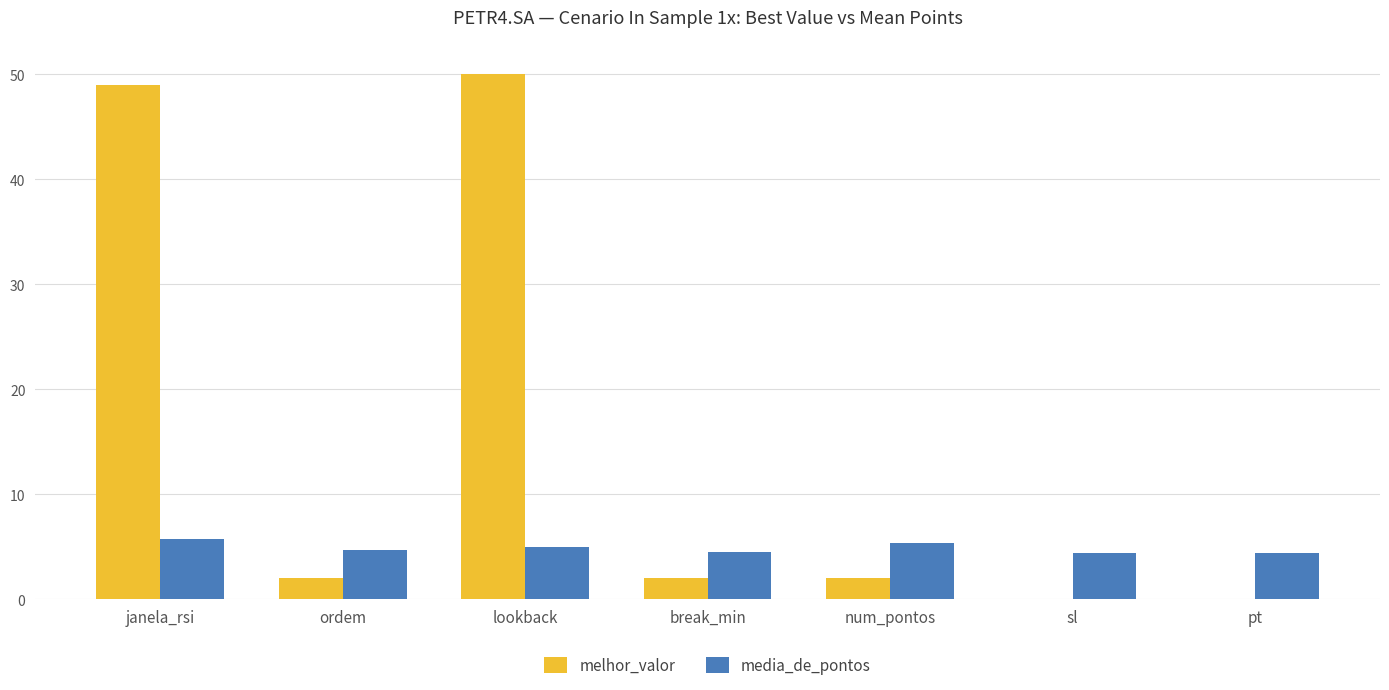

What is the maximum value shown in the chart?

50.0